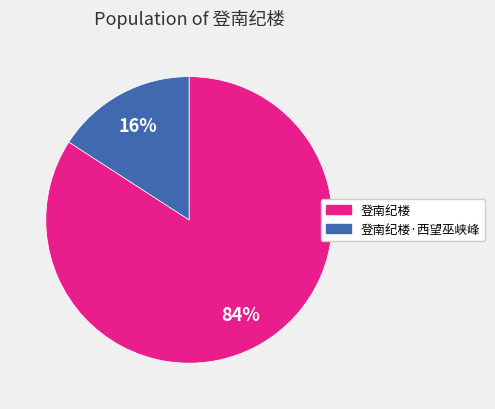

To the nearest percent, what is the difference between the largest and smallest slice percentages?

68%